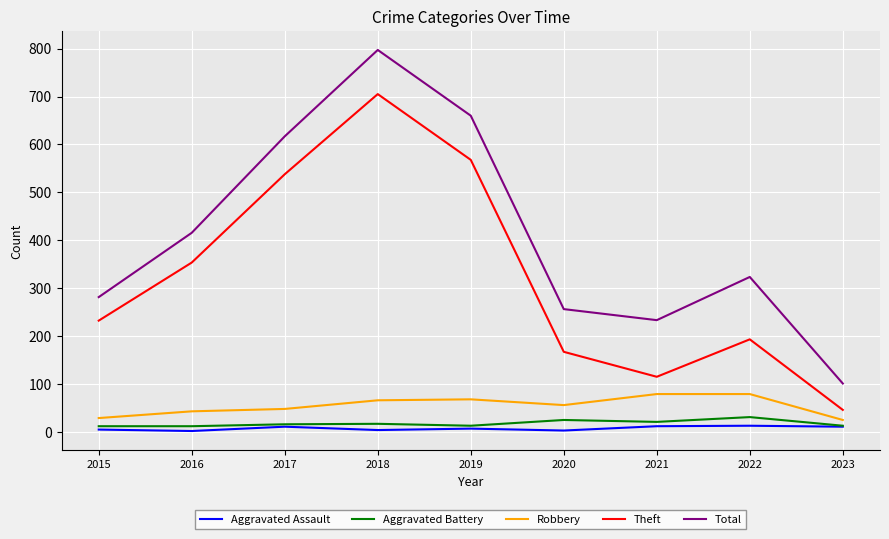

Is the value of Aggravated Assault at 2015 greater than the value of Total at 2016?

No